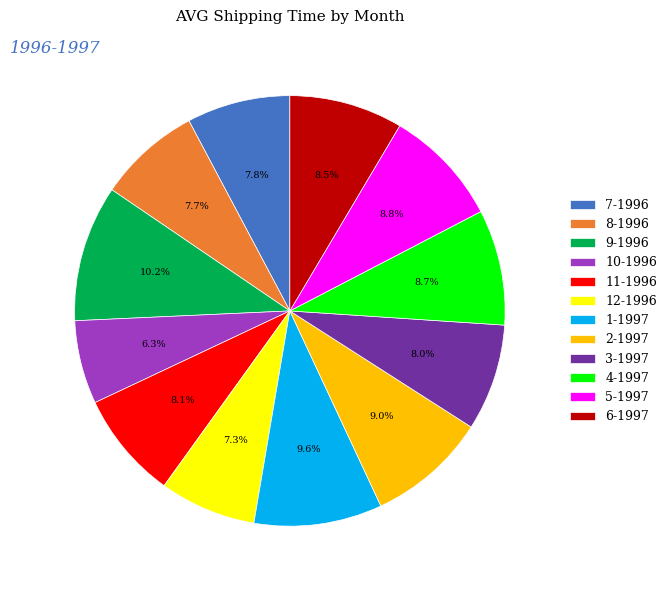

Count the number of slices in the pie.

12